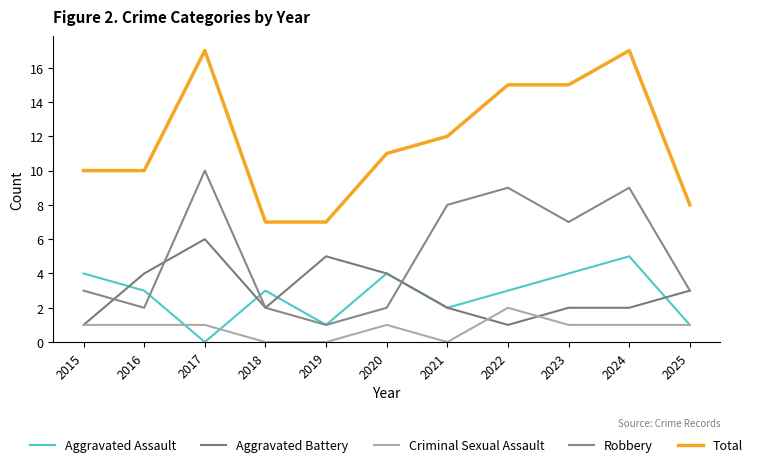

Which series has the largest range (max minus min)?

Total